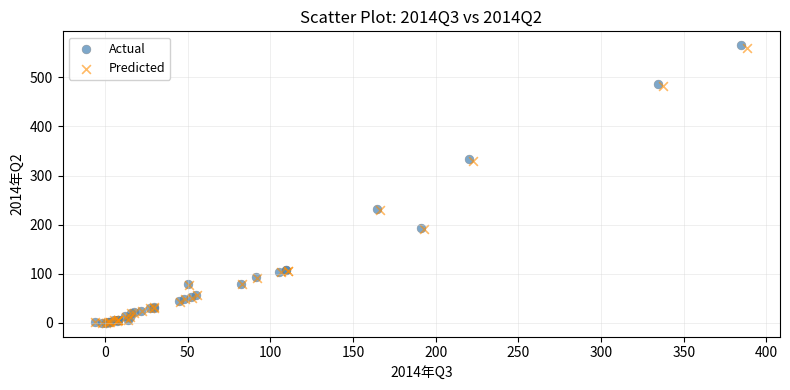

Which series has the widest spread of Y values?

Actual